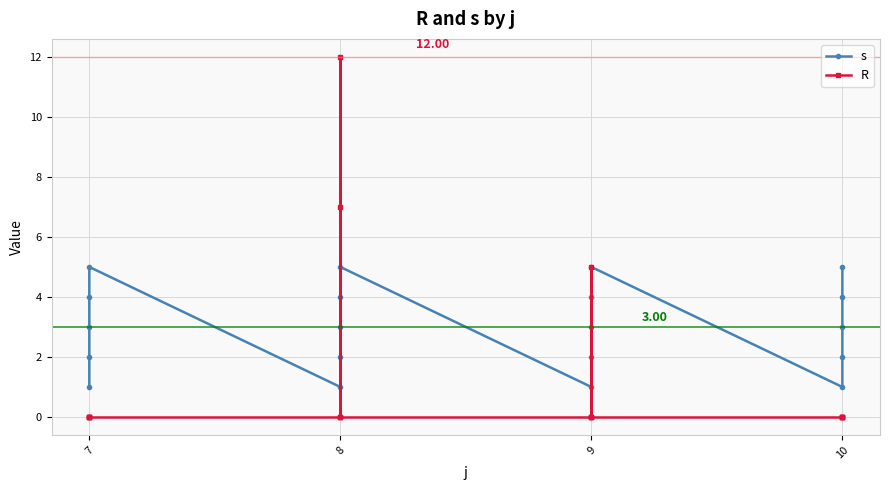

How many lines are shown in the chart?

2